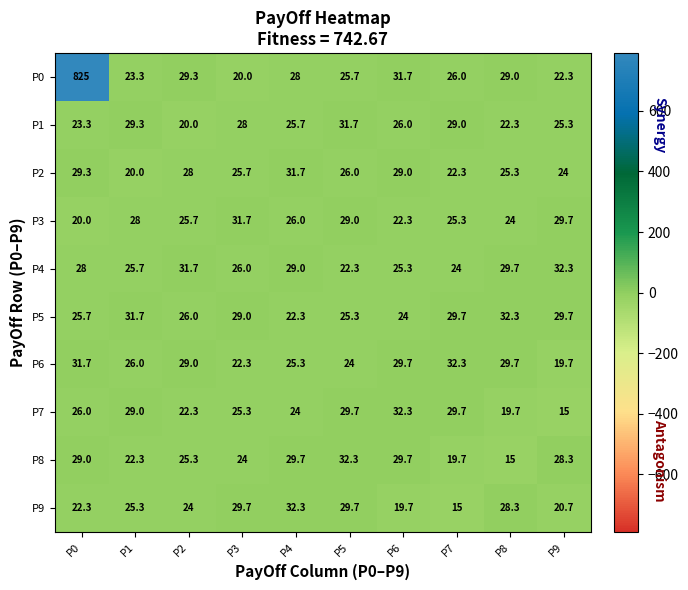

Rank the series at P1 from highest to lowest value.

P5, P1, P7, P3, P6, P4, P9, P0, P8, P2